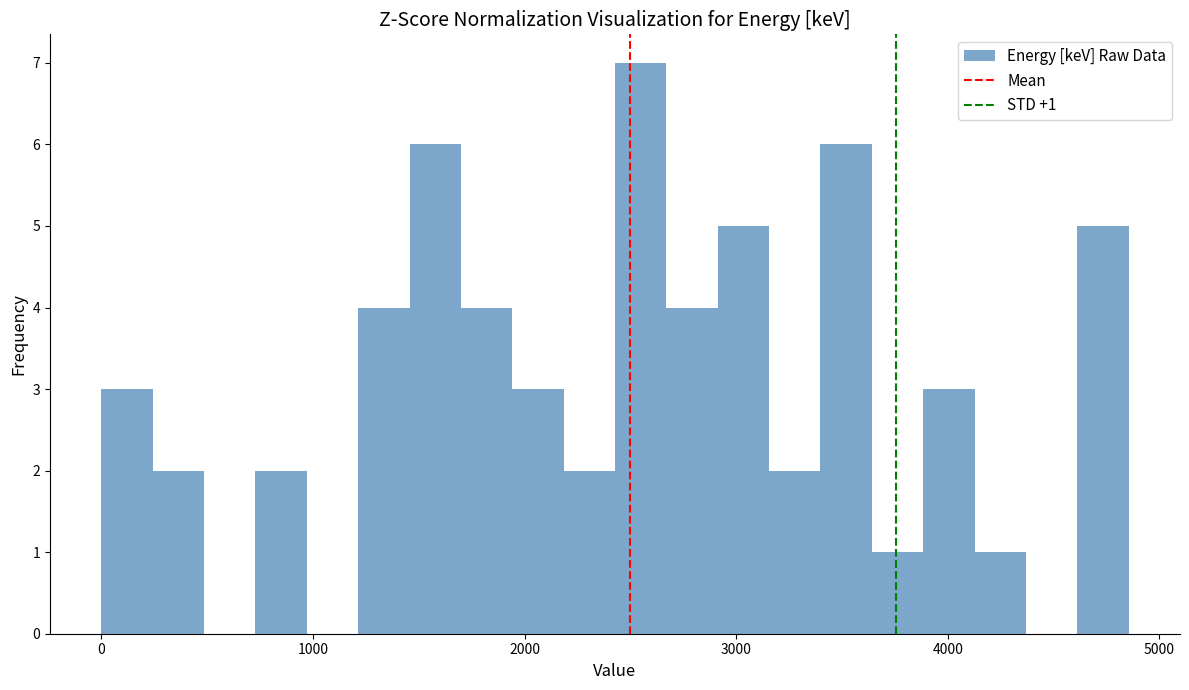

Around what value on the x-axis is the tallest bar? Give the approximate position of its centre, as read against the axis.

2500